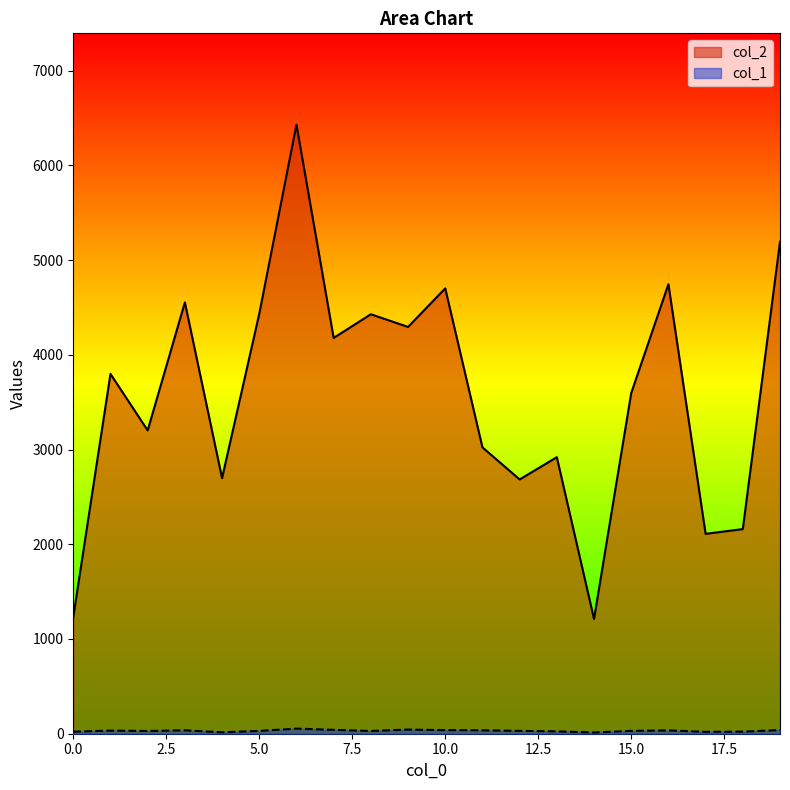

What value does the col_1 series have at 13?

25